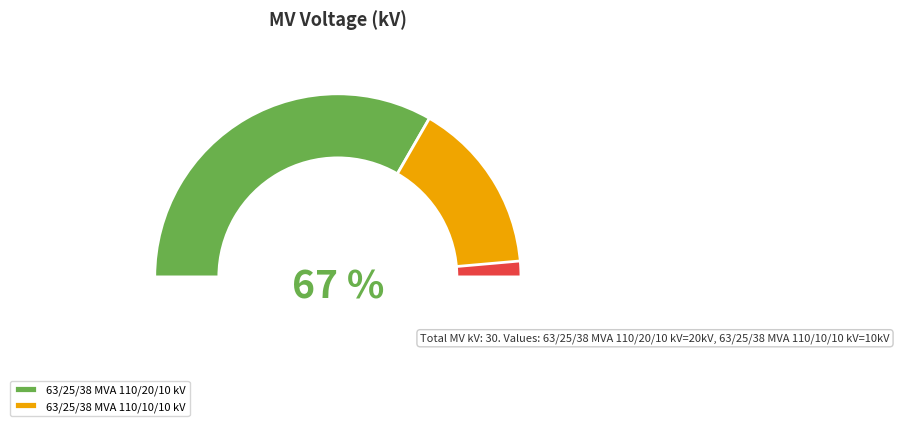

What percentage do 63/25/38 MVA 110/20/10 kV and 63/25/38 MVA 110/10/10 kV together represent?

100.0%